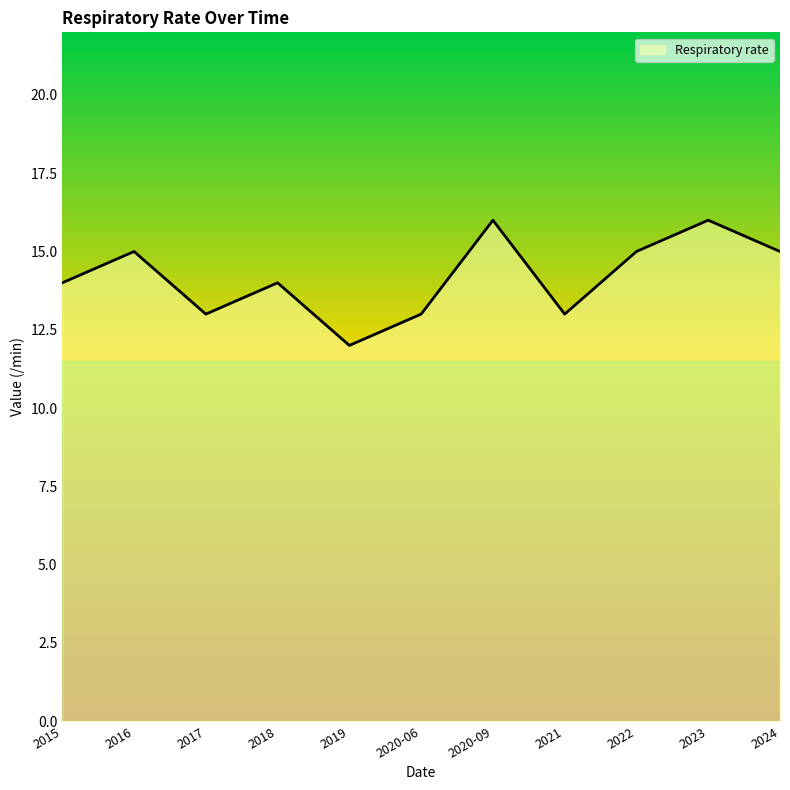

Reading right to left, list all the values displayed in this chart.

2024=15	2023=16	2022=15	2021=13	2020-09=16	2020-06=13	2019=12	2018=14	2017=13	2016=15	2015=14